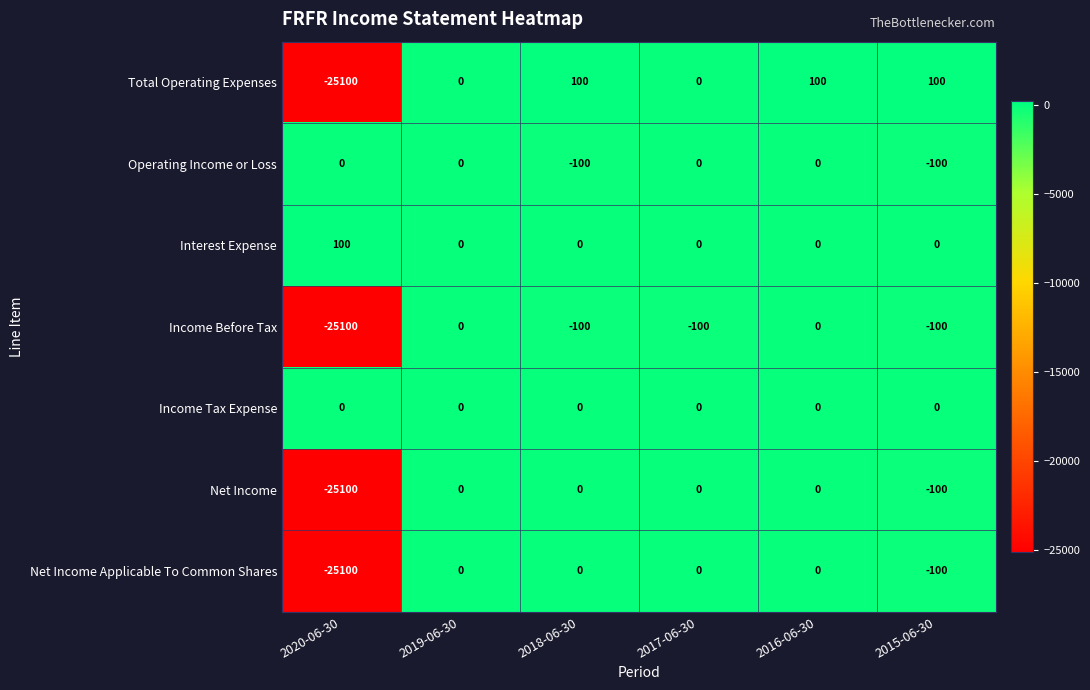

How many categories are shown in the chart?

6